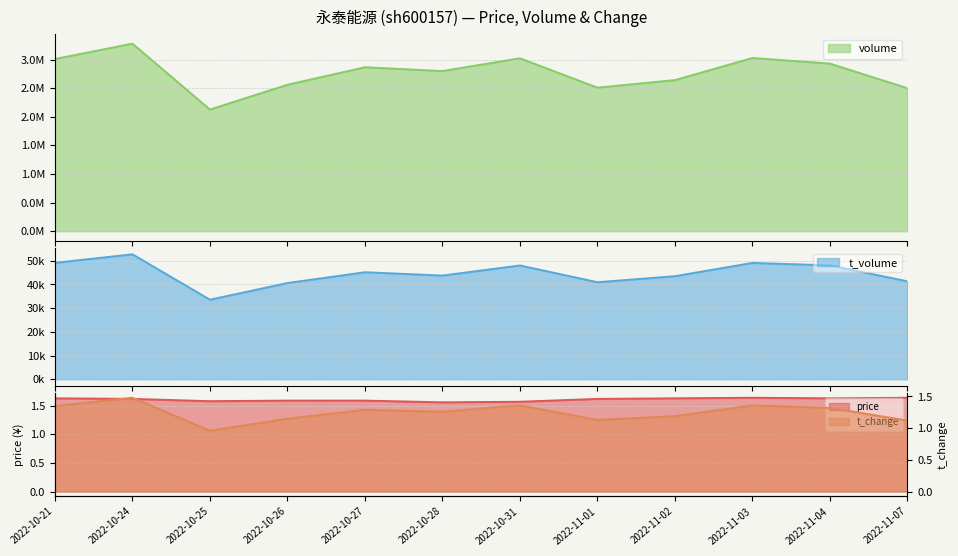

What is the total value across all series at 2022-10-31?

3070027.9